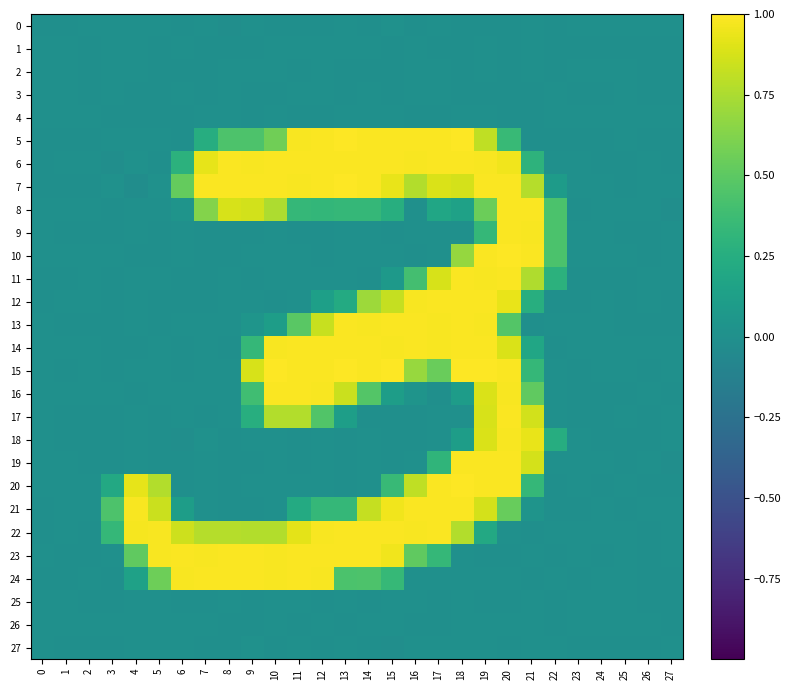

Which has a higher value, 7 or 17?

17